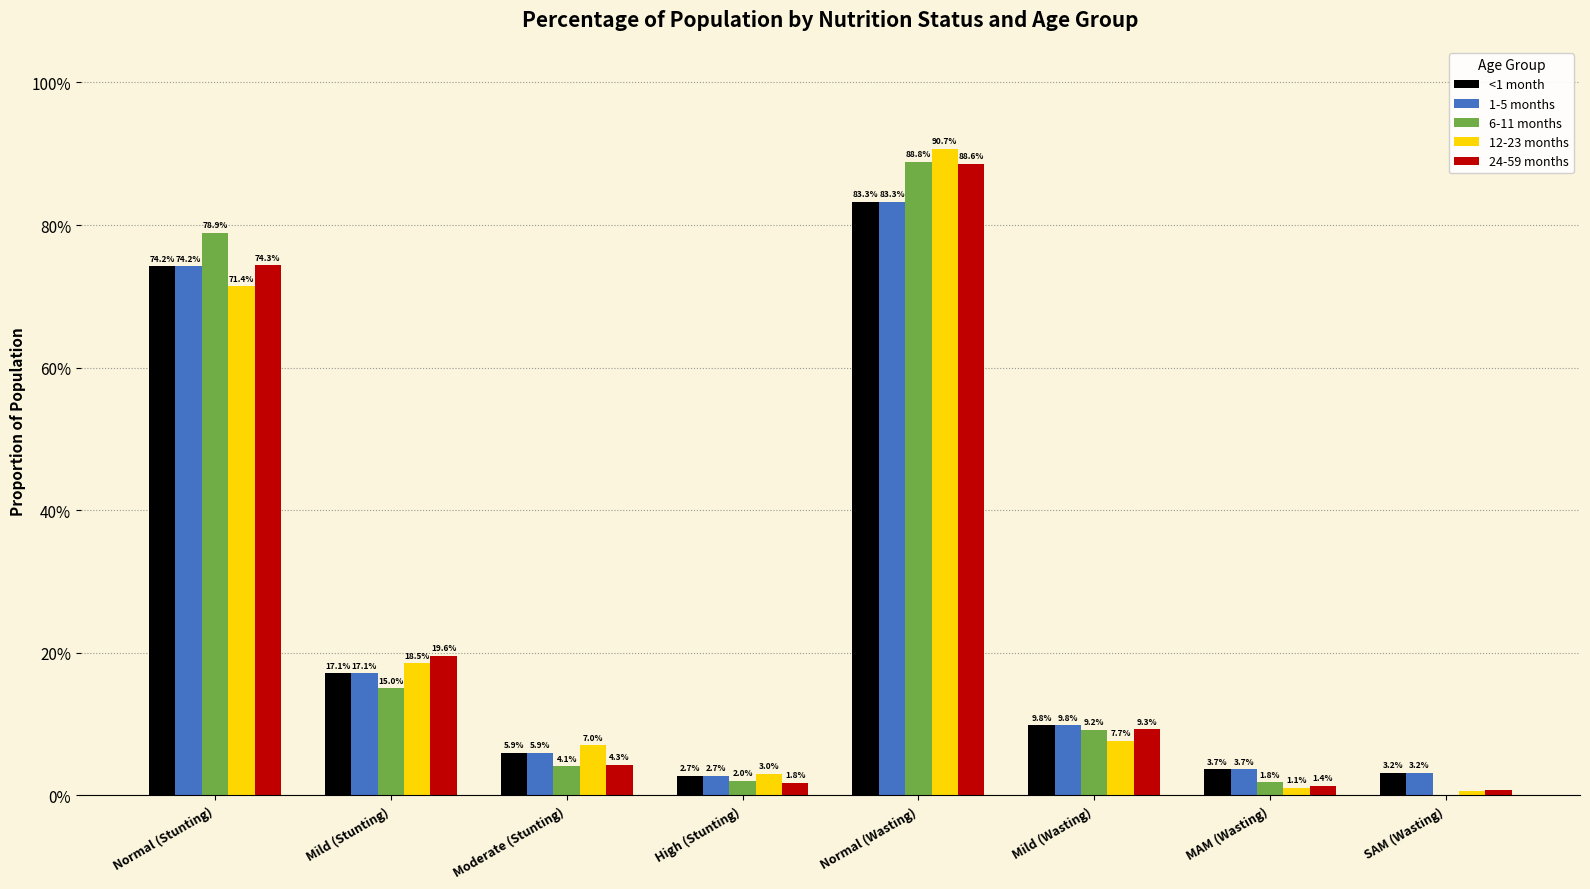

Are the bars grouped side by side (vs. stacked)?

Yes